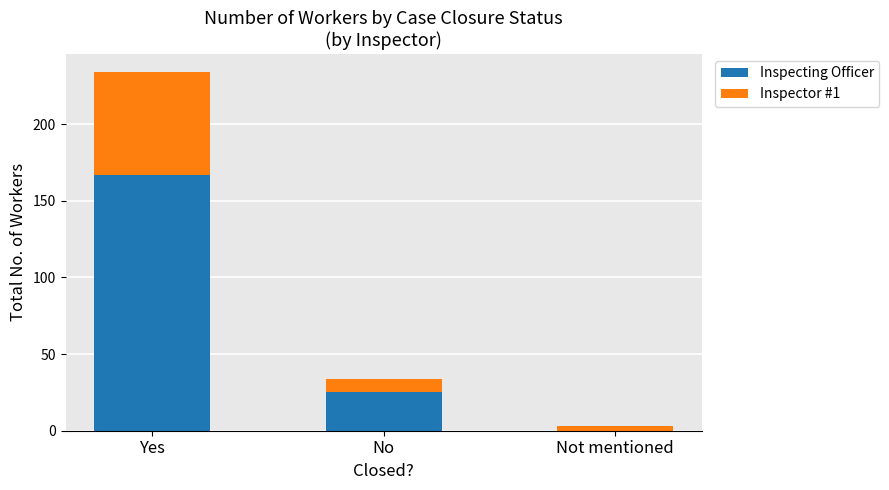

What is the difference between the Inspecting Officer values at Not mentioned and No?

25